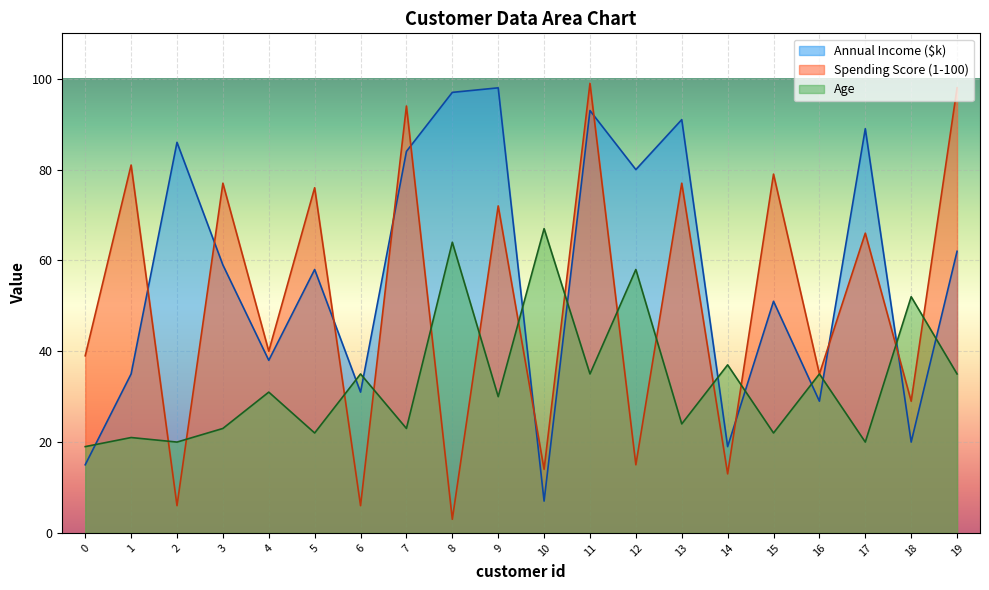

How many interior local peaks does the Spending Score (1-100) series have?

9